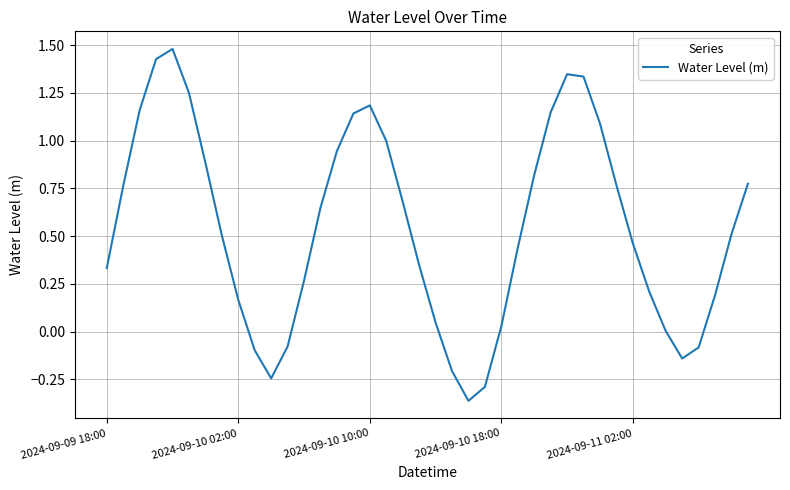

What is the greatest value displayed?

1.5